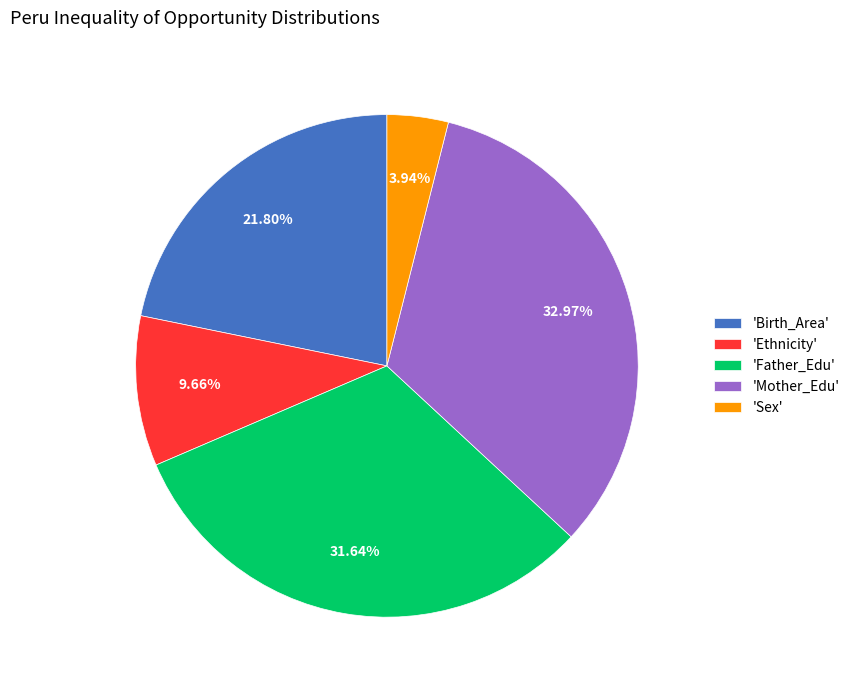

Rank the categories by value from lowest to highest.

'Sex', 'Ethnicity', 'Birth_Area', 'Father_Edu', 'Mother_Edu'